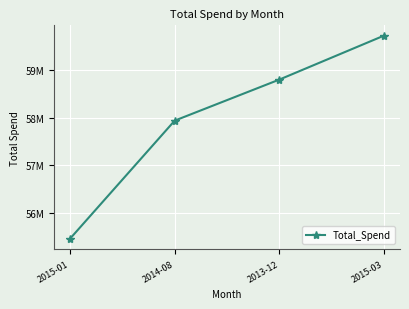

Does the chart have visible grid lines?

Yes